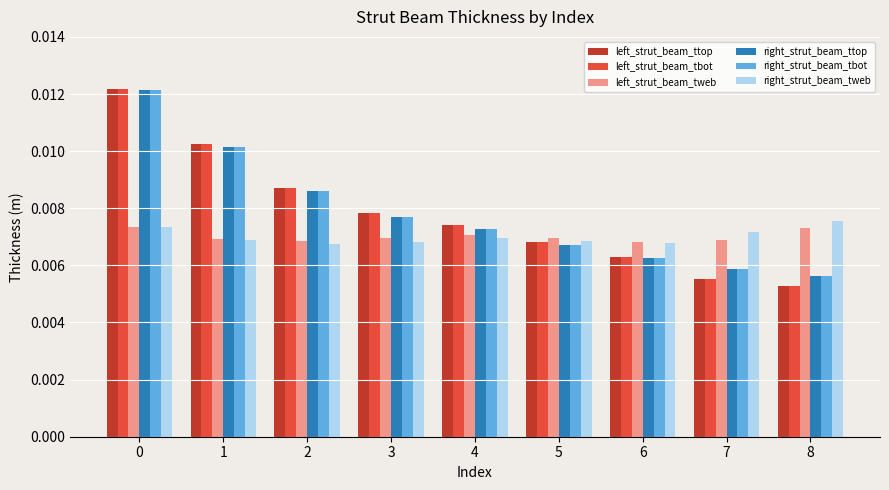

Count the right_strut_beam_tbot values in the range 0 to 1.

9